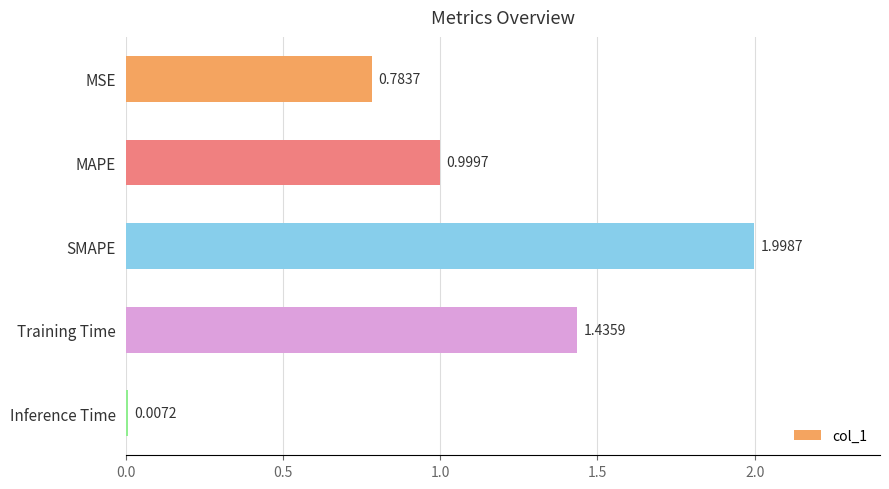

Which has a higher value, Inference Time or MAPE?

MAPE